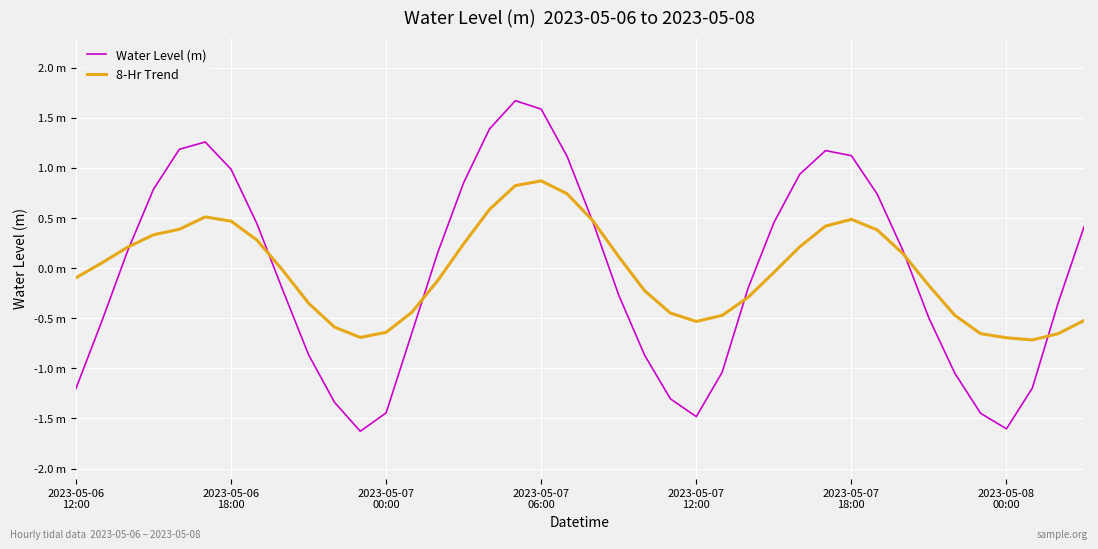

Is this an area chart (filled region under the line)?

No